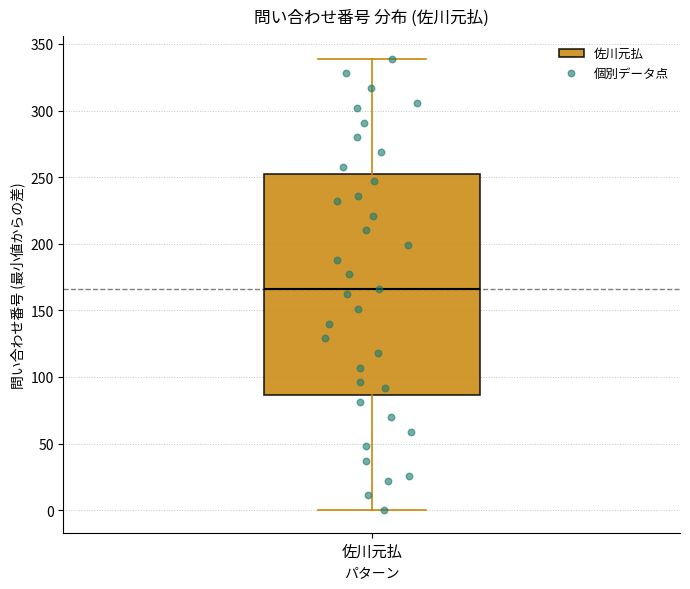

Read this box plot against the y-axis: the position of the median line, the range covered by the box, and the ends of both whiskers. The values are not printed on the chart, so give them approximately, as read against the axis.

median 165, box 85 to 255, whiskers 0 to 340